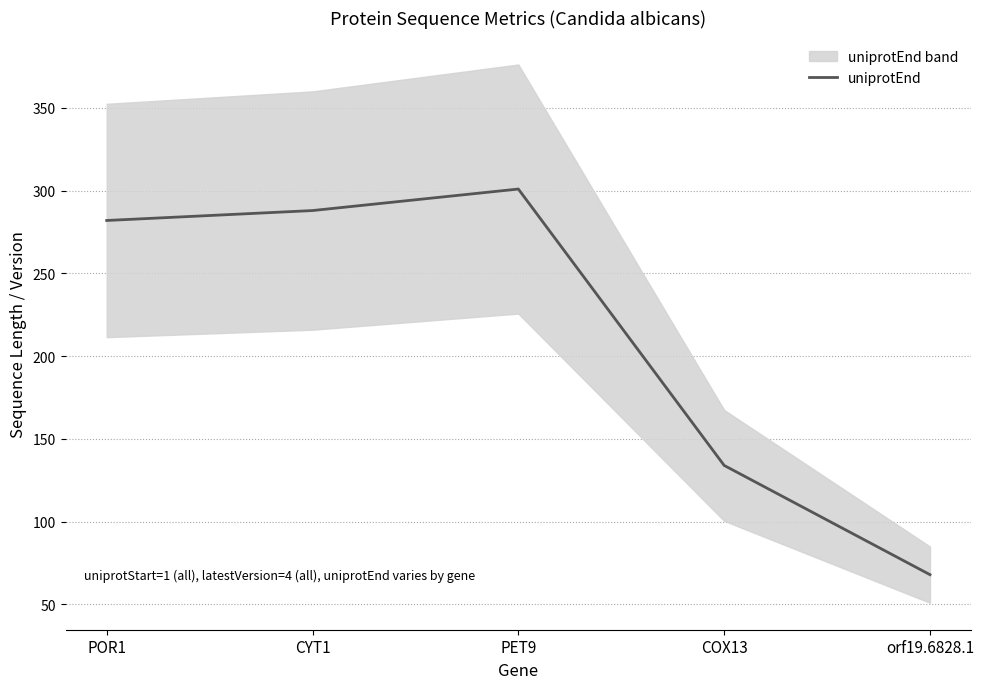

What is the value of the 1st point from the left?

282